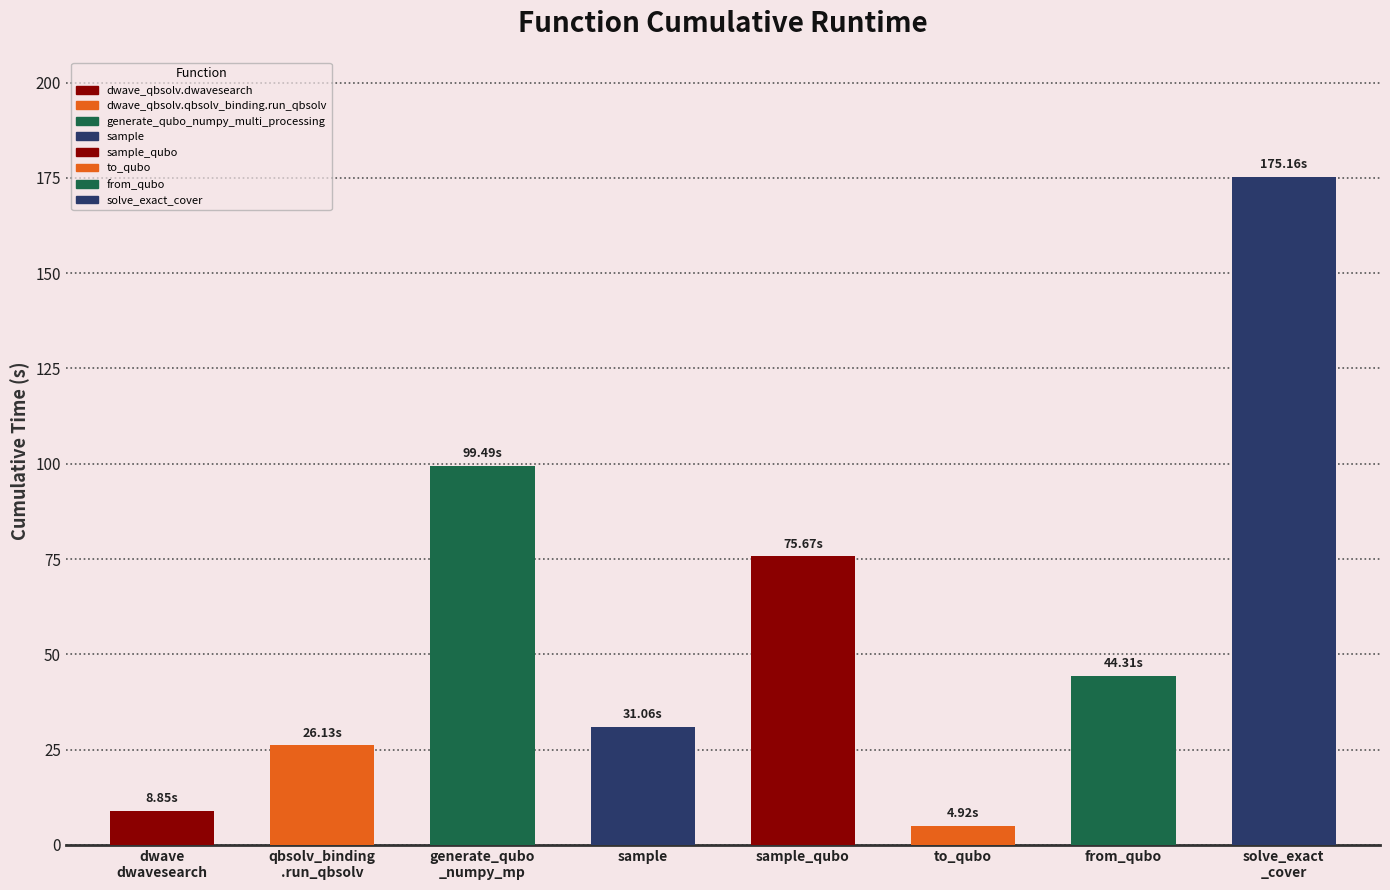

How many data points does each series have?

8